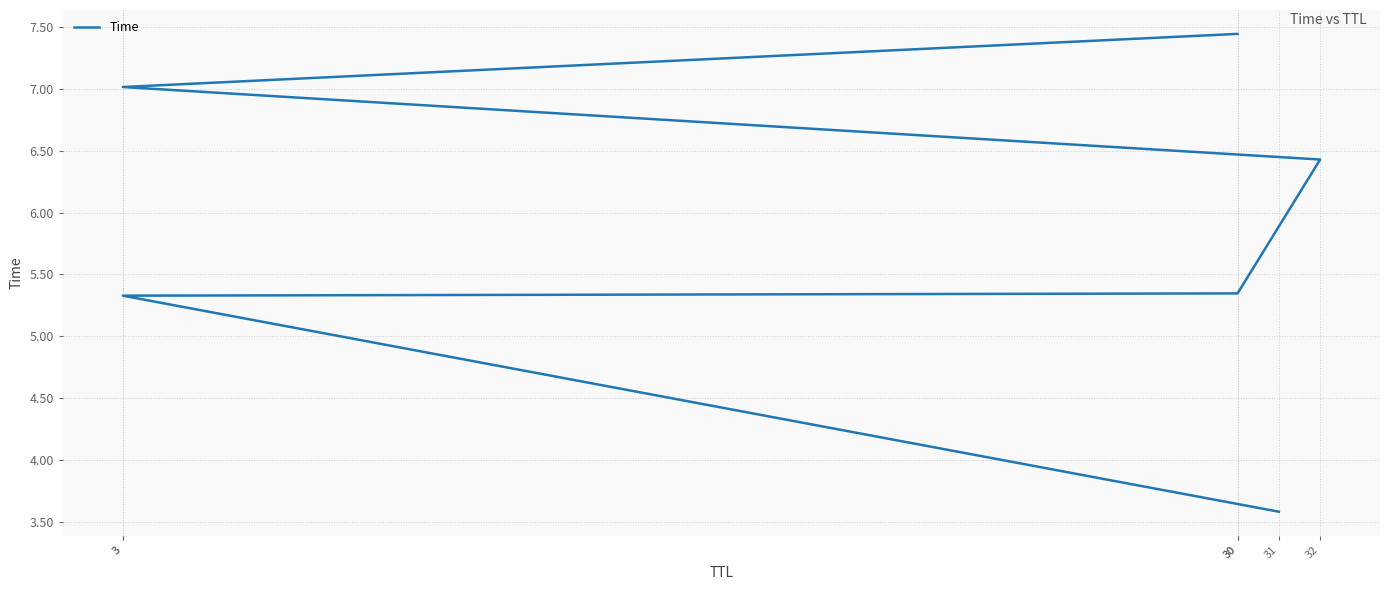

How many categories are shown in the chart?

6